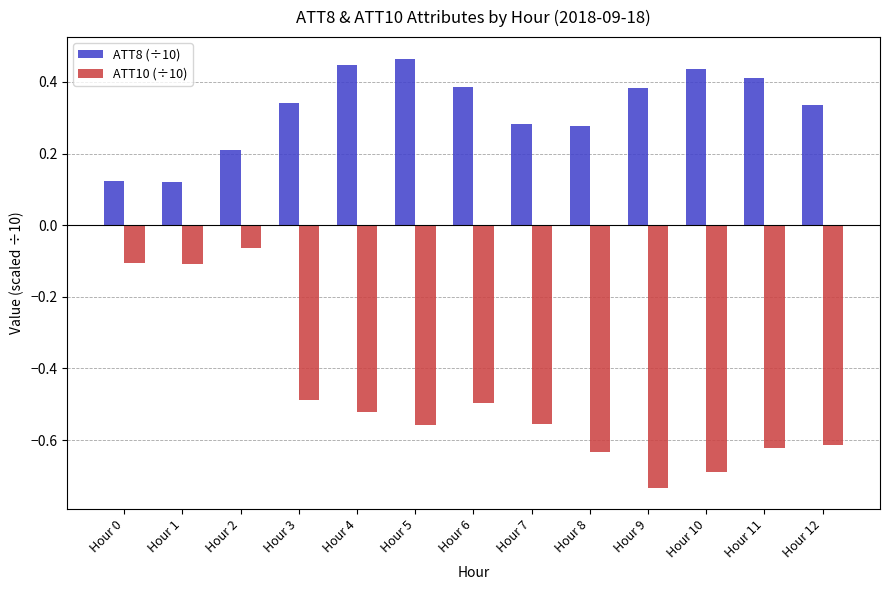

What are all the series names shown in the legend?

ATT8 (÷10), ATT10 (÷10)